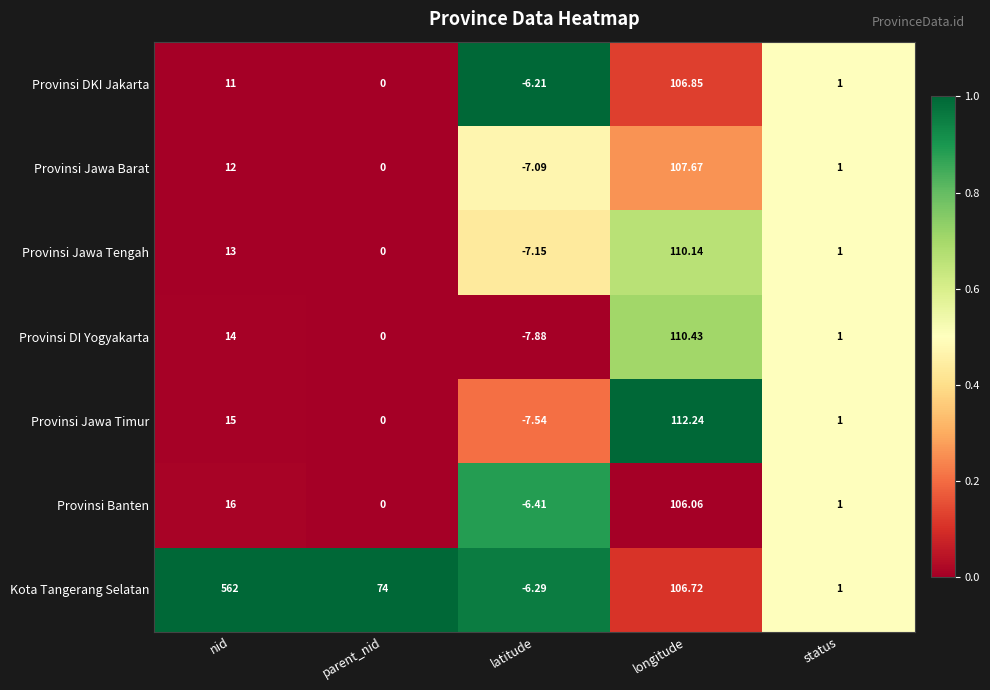

Which series changed the most between parent_nid and longitude?

Provinsi Jawa Timur